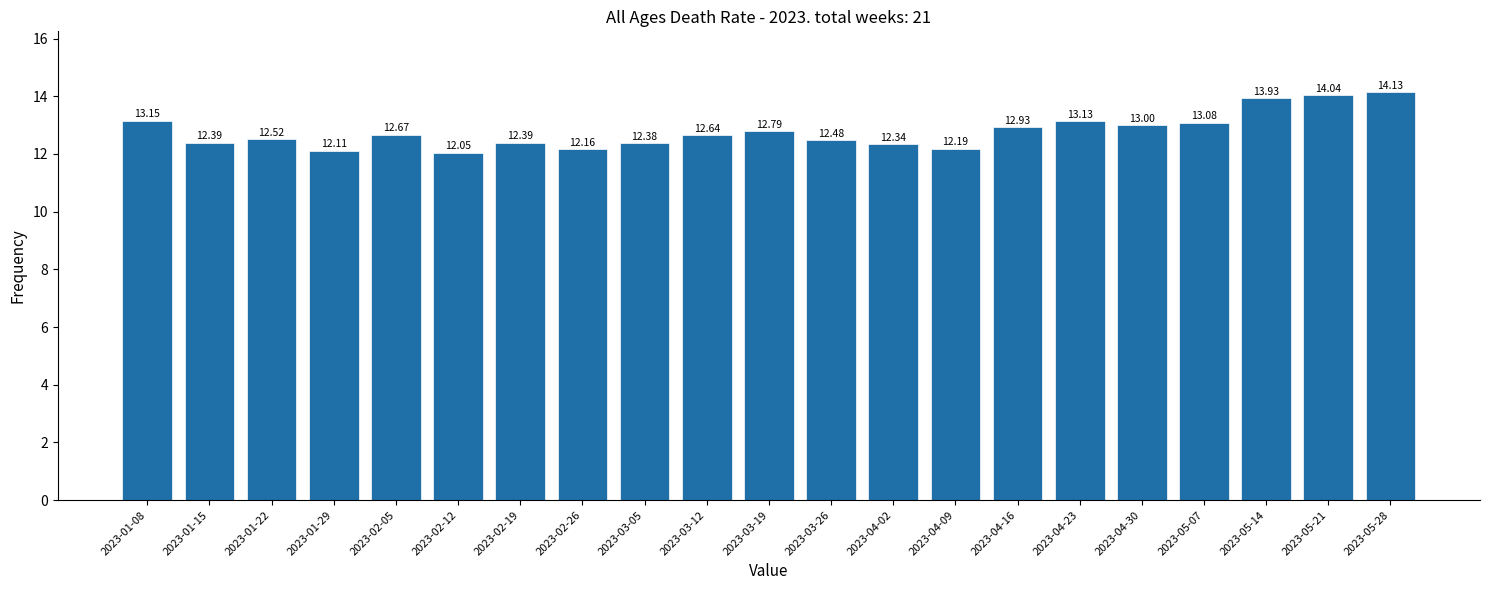

What is the change in value from 2023-01-29 to 2023-04-16?

+0.8